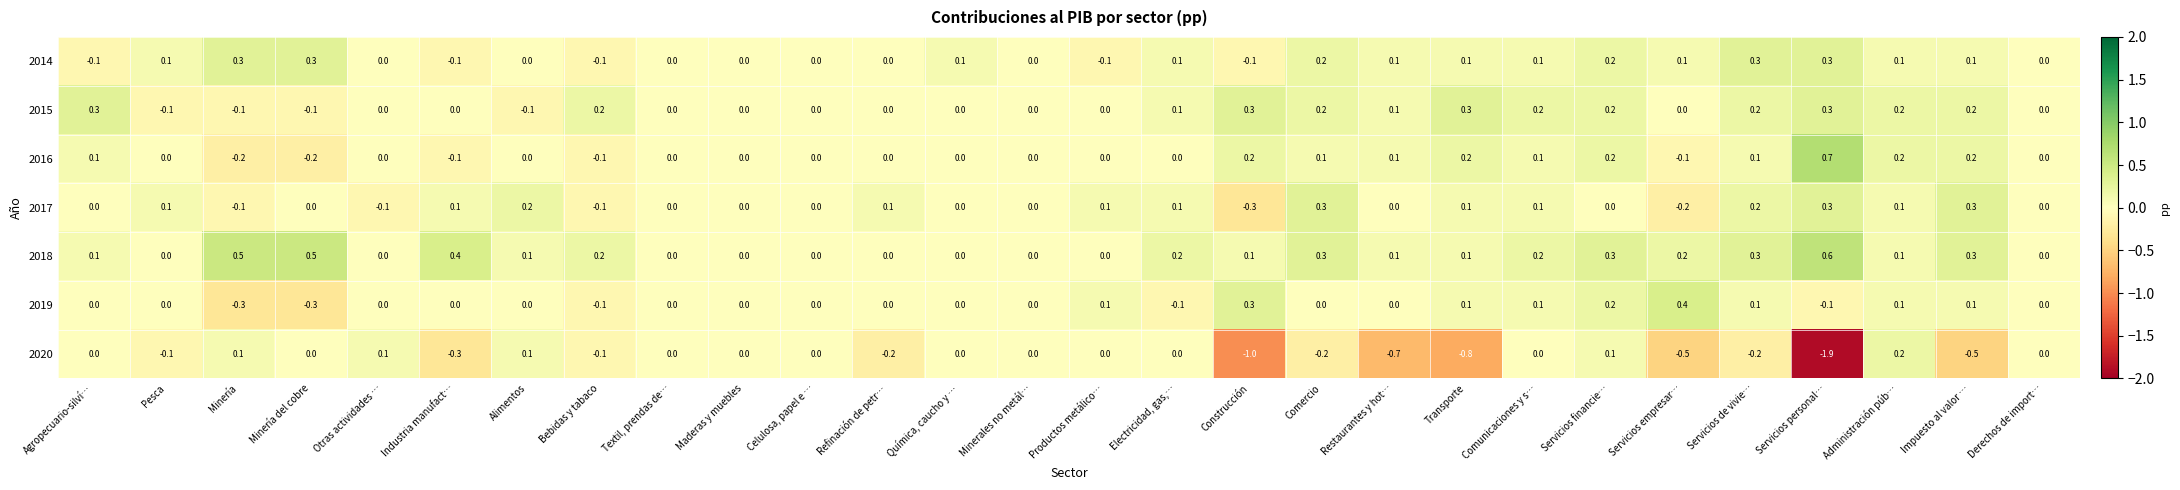

At how many categories does at least one series exceed -1?

28